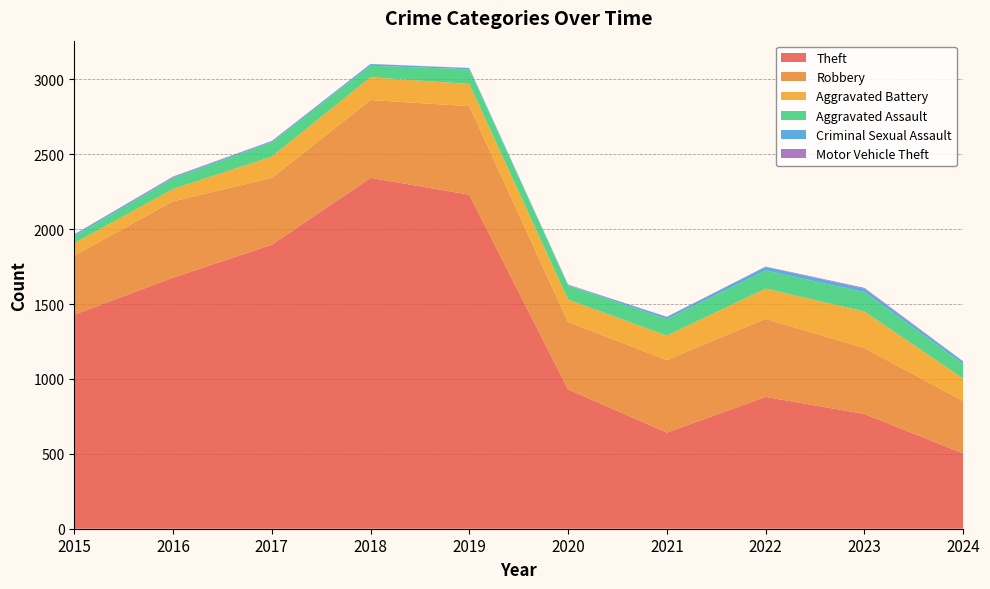

Reading right to left, what are all the values shown in this chart?

Aggravated Assault: 97	130	121	110	94	98	77	95	71	46
Aggravated Battery: 150	244	202	163	150	148	152	142	82	82
Robbery: 350	440	521	484	450	591	520	446	510	395
Theft: 503	766	880	642	930	2230	2342	1896	1676	1429
Criminal Sexual Assault: 16	22	24	14	3	8	11	8	8	12
Motor Vehicle Theft: 2	6	2	2	3	1	1	2	4	1